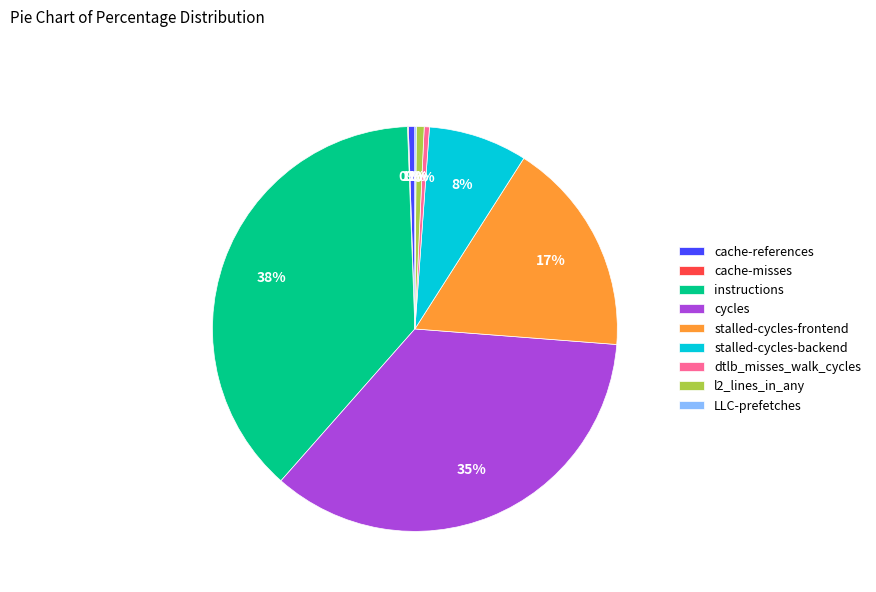

Is l2_lines_in_any the majority of the pie?

No